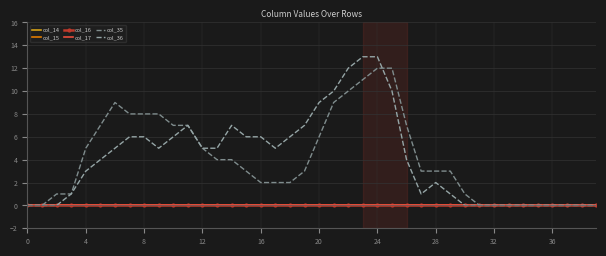

What is the maximum value shown in the chart?

13